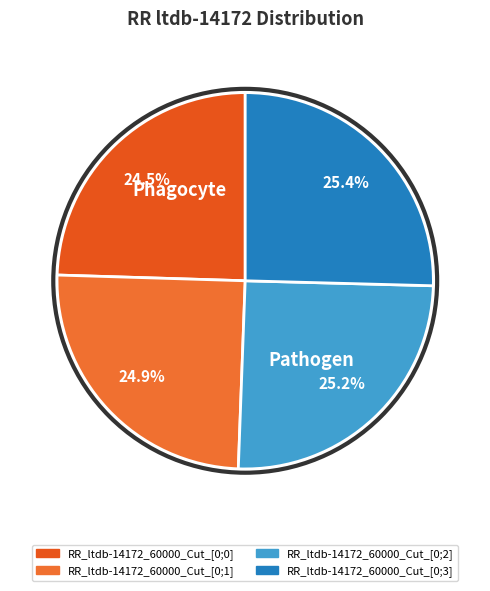

What percentage do RR_ltdb-14172_60000_Cut_[0;1] and RR_ltdb-14172_60000_Cut_[0;2] together represent?

50.1%